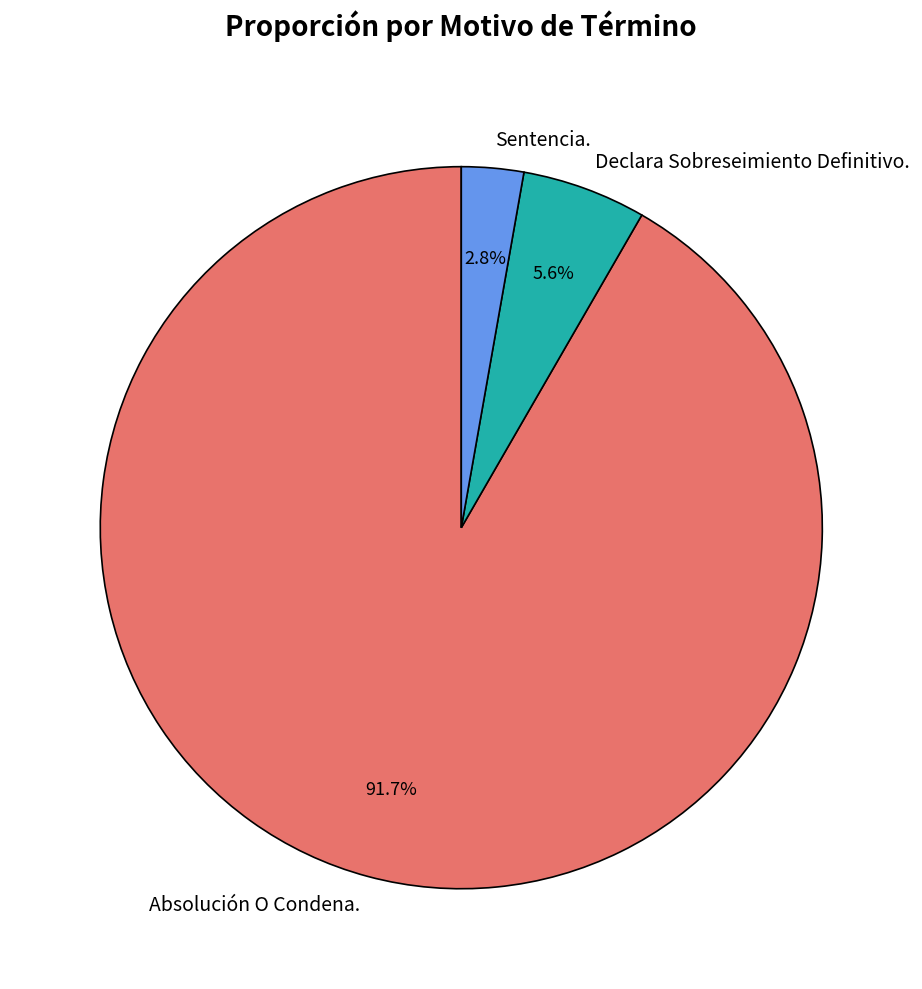

Which has a higher value, Sentencia. or Declara Sobreseimiento Definitivo.?

Declara Sobreseimiento Definitivo.